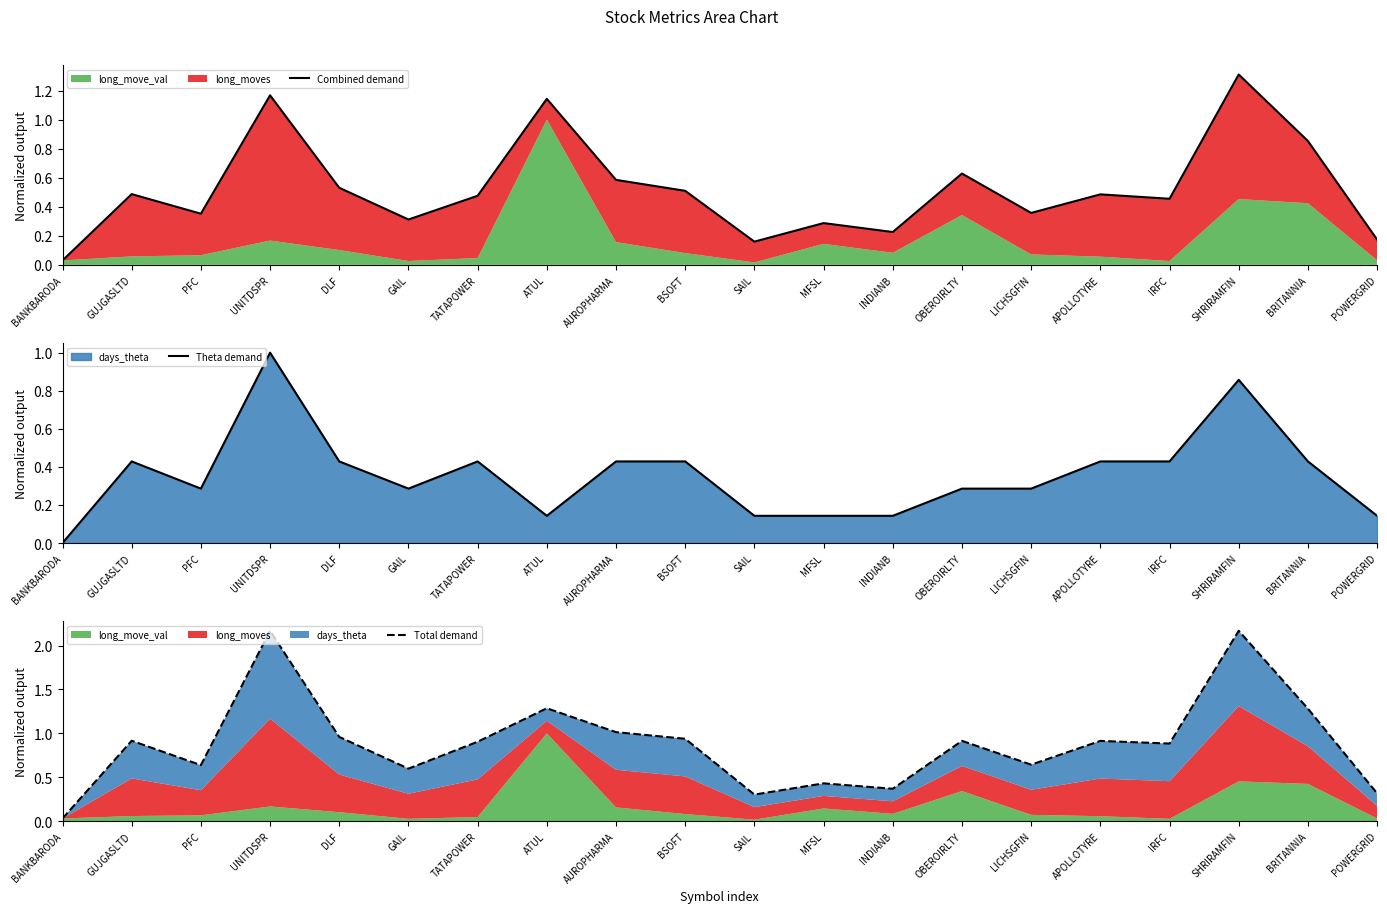

True or false: Total demand and Combined demand cross at least once.

False